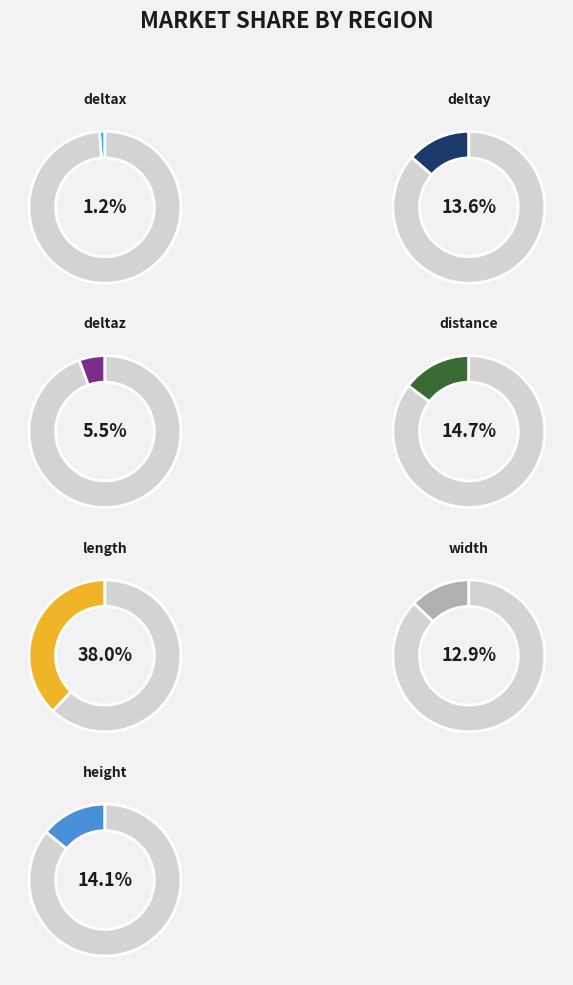

How many segments does this pie chart have?

7